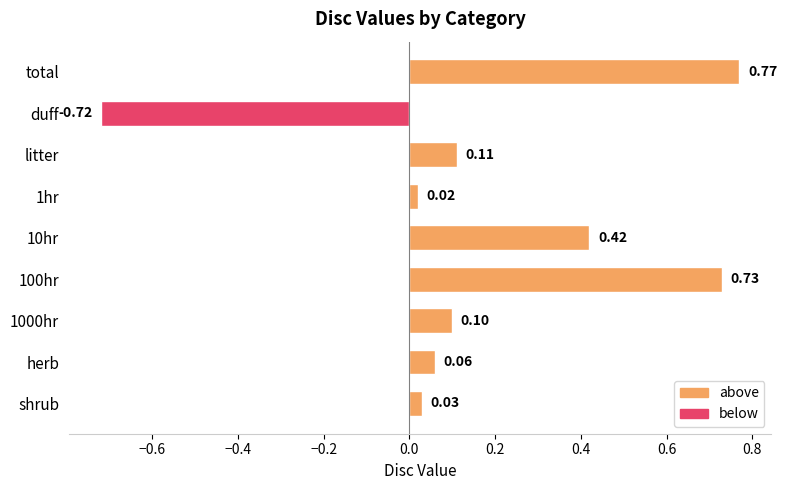

How many negative values are there?

1